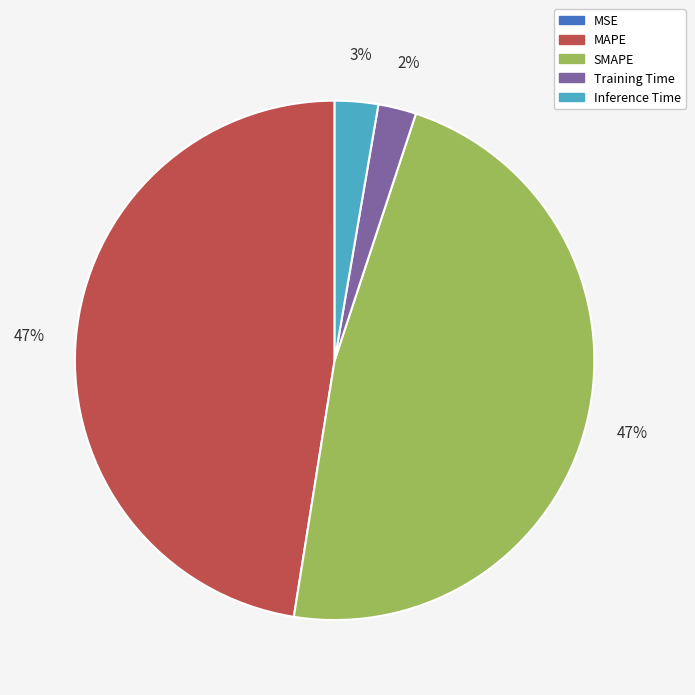

Does Training Time account for over 50% of the chart?

No